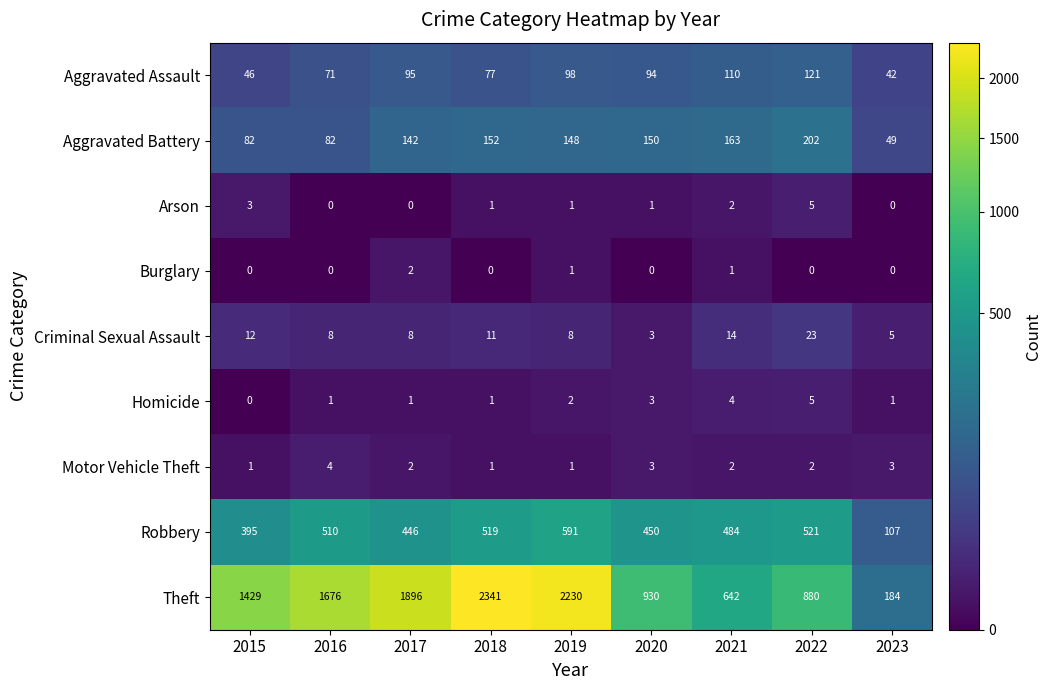

Which series has the largest total across all categories?

Theft